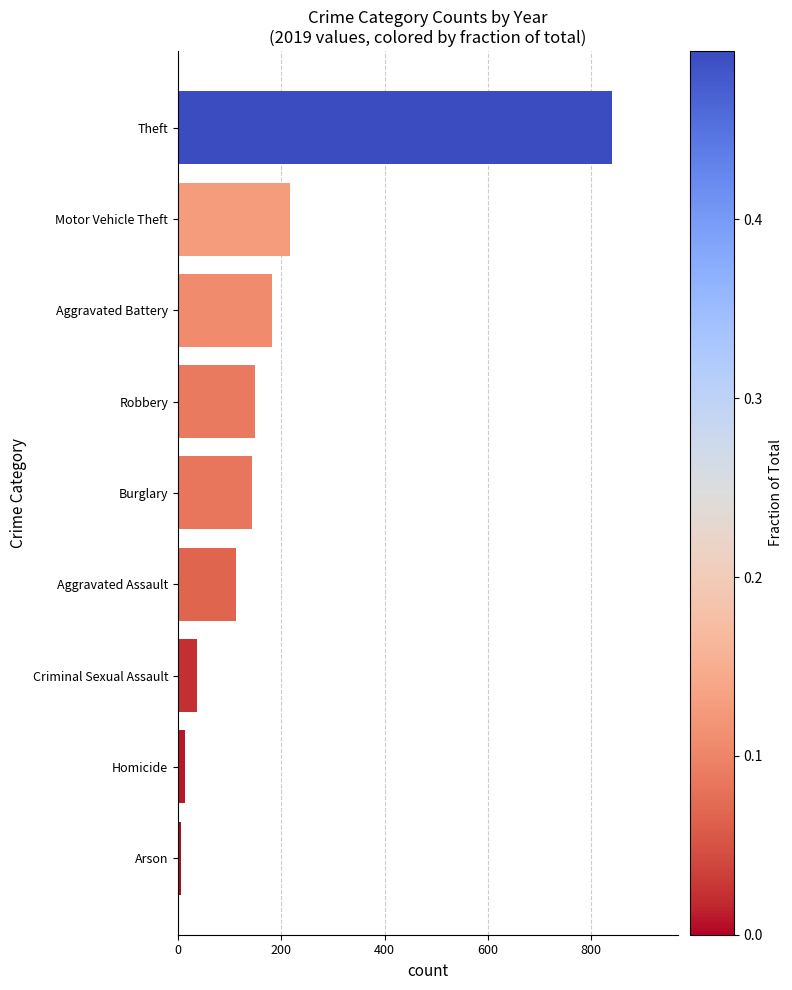

Is it true that the value at Burglary is 250?

False